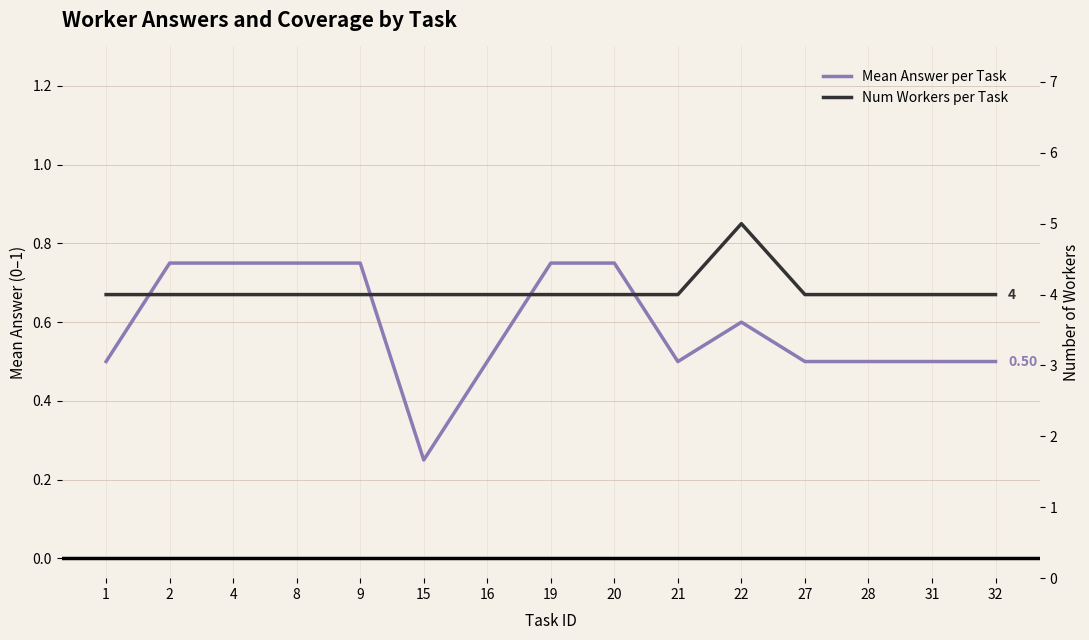

At which category is the sum across all series the highest?

22